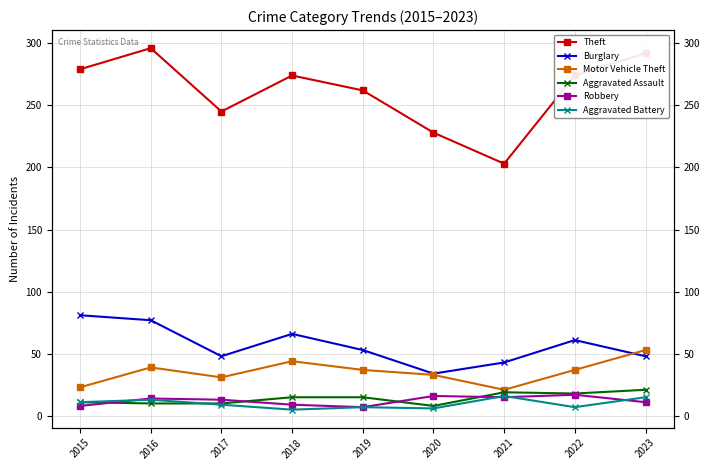

What is the sum of the Aggravated Battery values at 2022 and 2015?

18